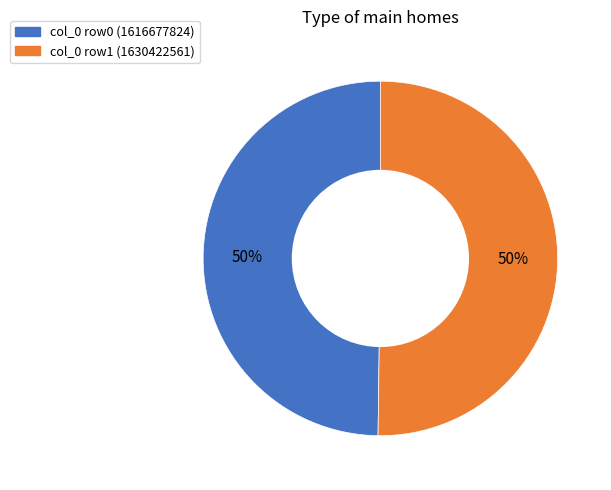

What is the ratio of the value at col_0 row0 (1616677824) to the value at col_0 row1 (1630422561)?

1.0